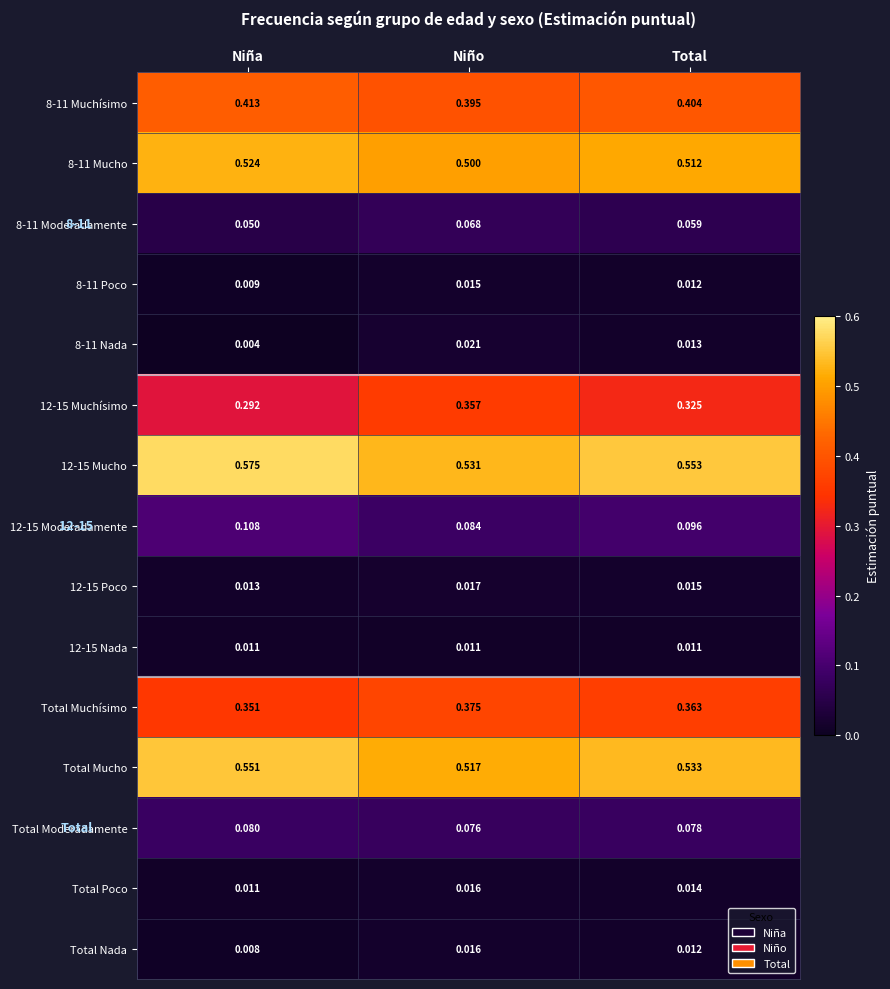

Rank the categories by Total Nada value from highest to lowest.

Niño, Total, Niña